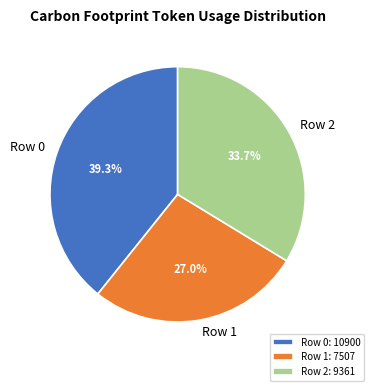

What percentage is the Row 0 slice, to the nearest percent?

39%